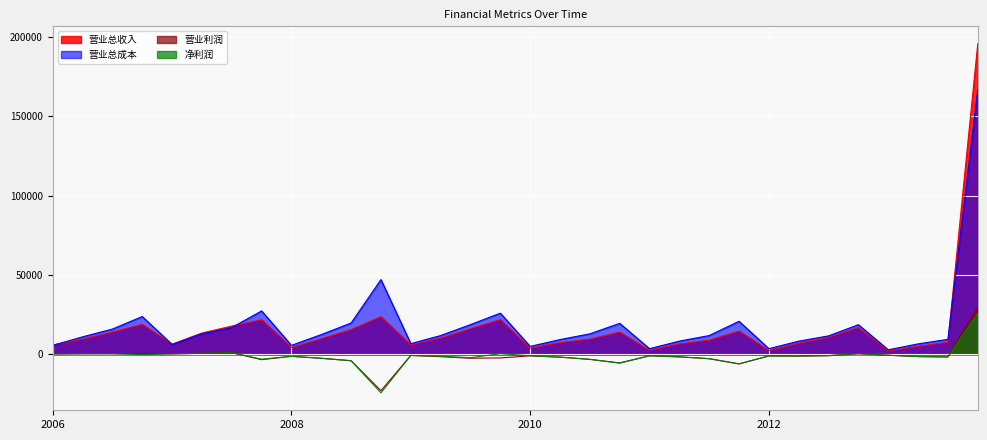

The value of 营业总收入 at 2009-06 is 16906. True or false?

False